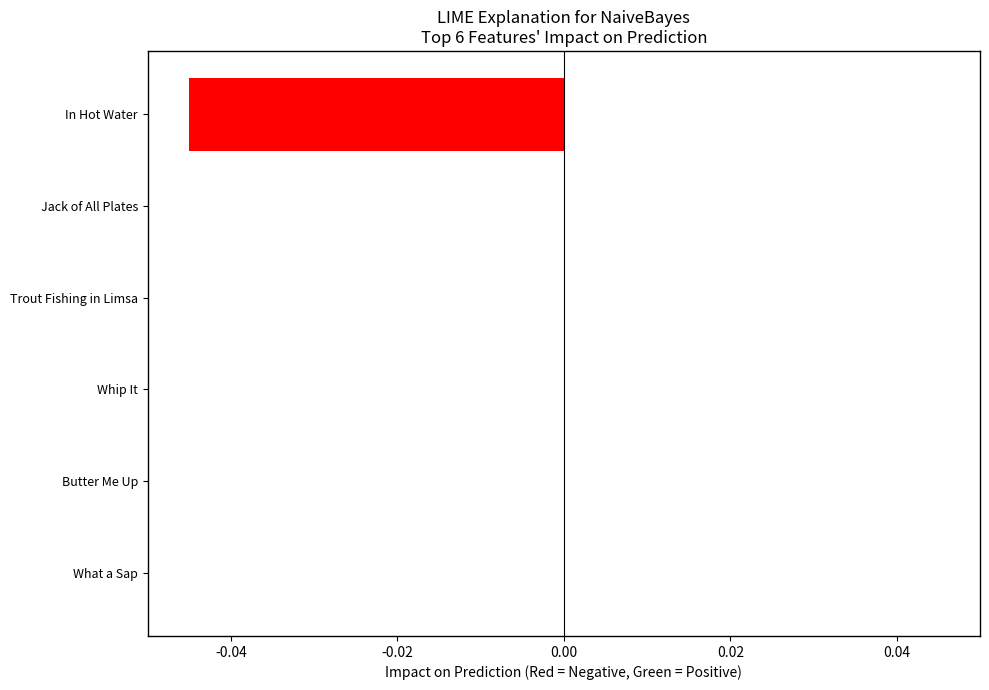

The chart shows a value of -0.0 at Trout Fishing in Limsa. True or false?

True